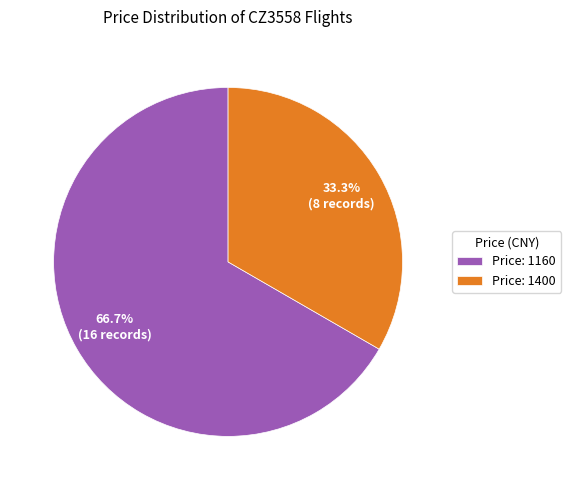

Rank the categories by value from lowest to highest.

Price: 1400, Price: 1160